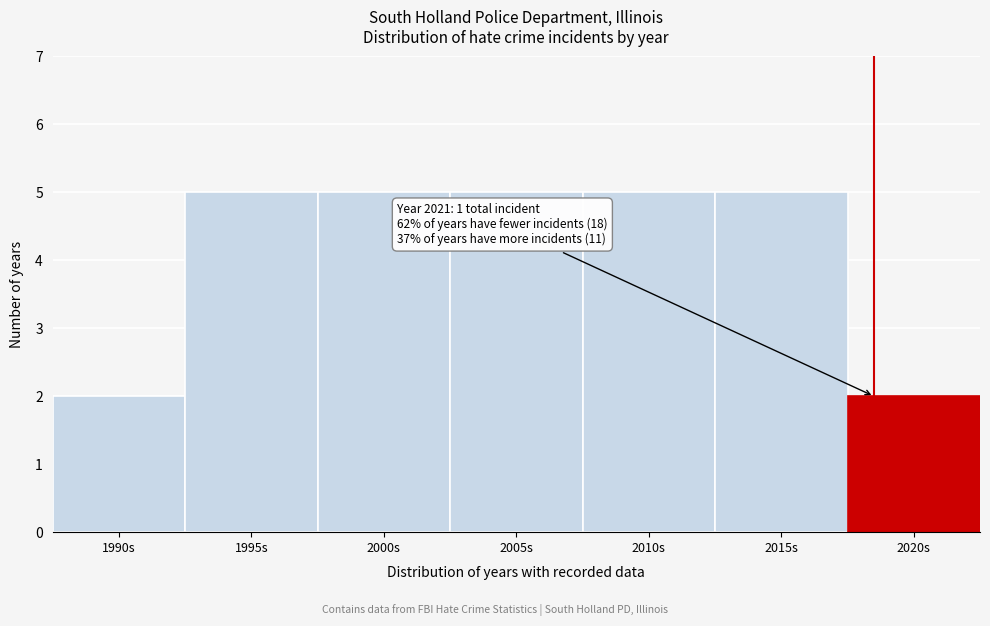

Reading right to left, extract all data points from this chart.

2020s=2	2015s=5	2010s=5	2005s=5	2000s=5	1995s=5	1990s=2